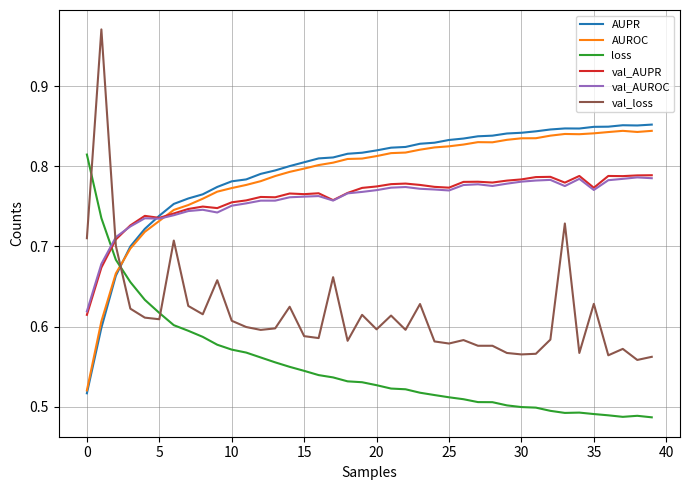

True or false: val_loss and AUPR intersect in this chart.

True